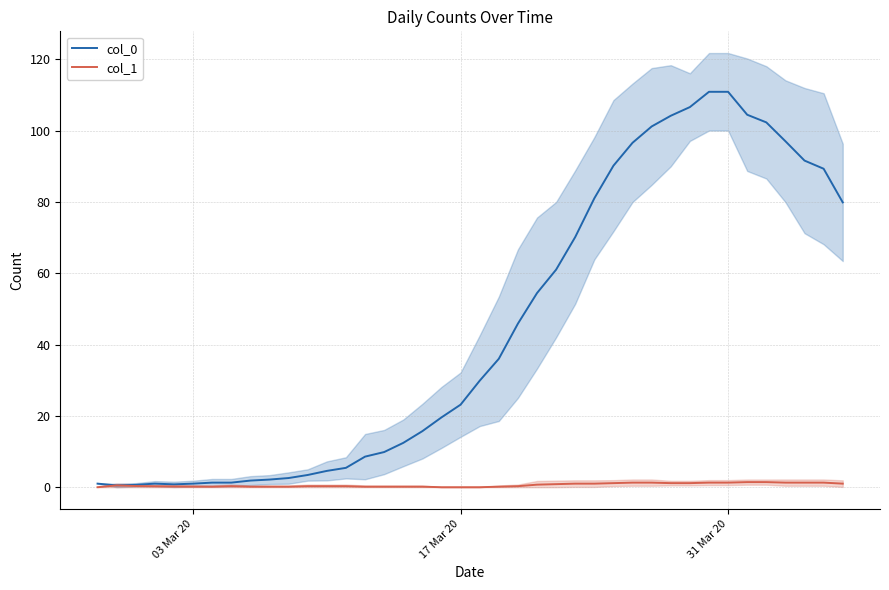

How many lines are shown in the chart?

2